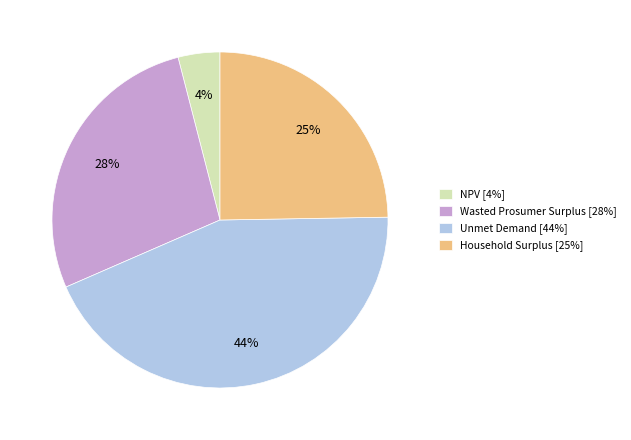

To the nearest percent, what is the difference between the largest and smallest slice percentages?

40%